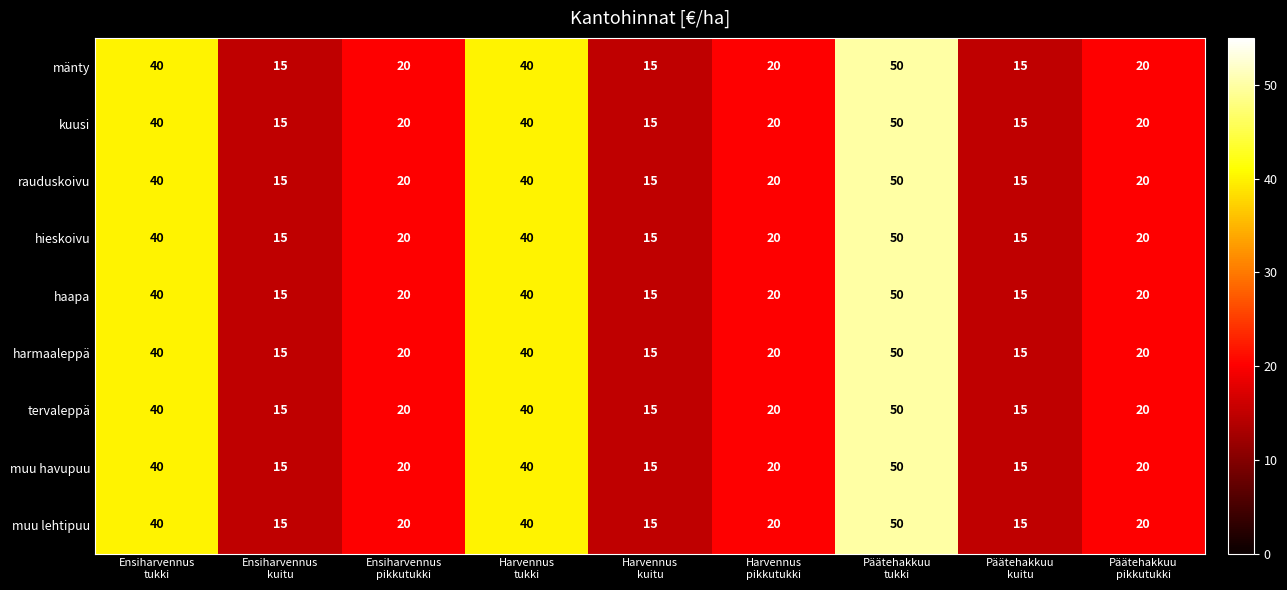

What is the maximum value for mänty?

50